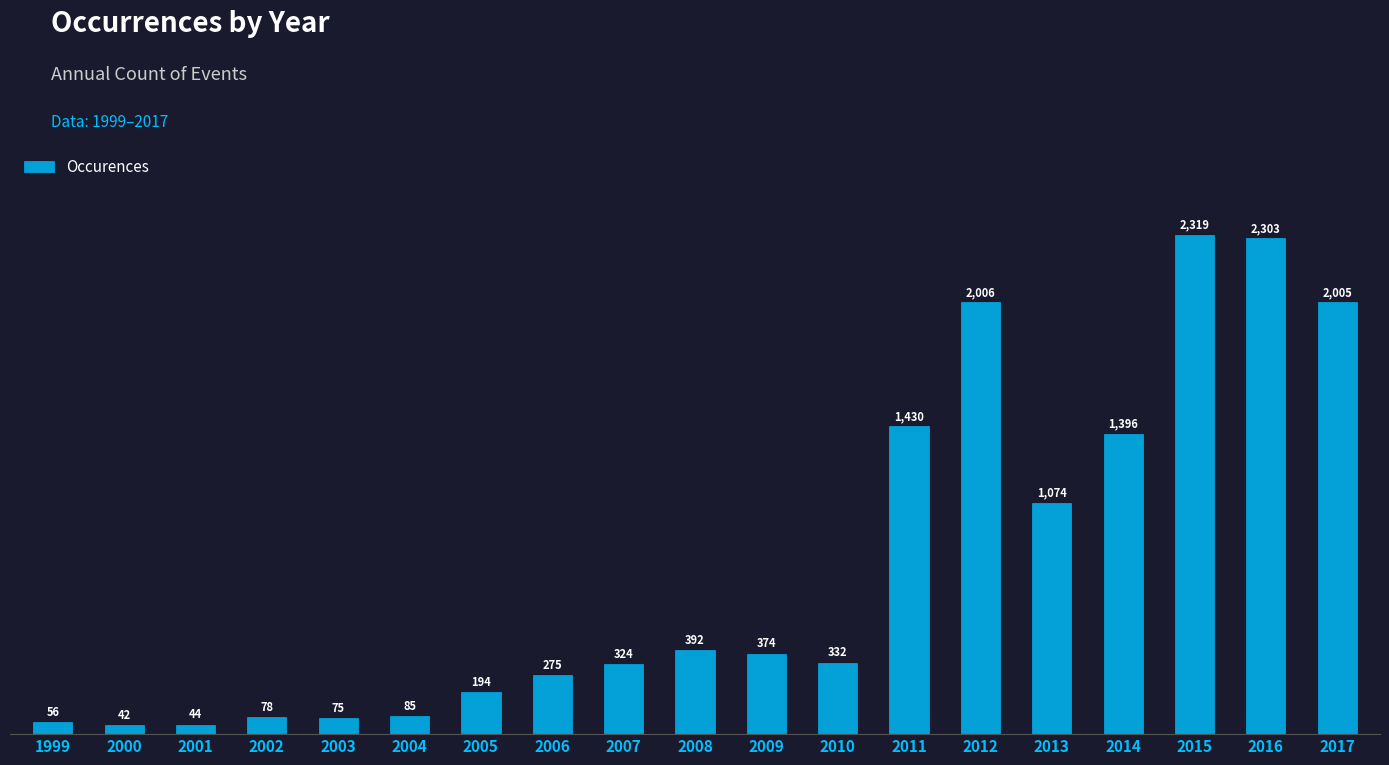

Reading left to right, transcribe all the data shown in this chart.

1999=56	2000=42	2001=44	2002=78	2003=75	2004=85	2005=194	2006=275	2007=324	2008=392	2009=374	2010=332	2011=1430	2012=2006	2013=1074	2014=1396	2015=2319	2016=2303	2017=2005